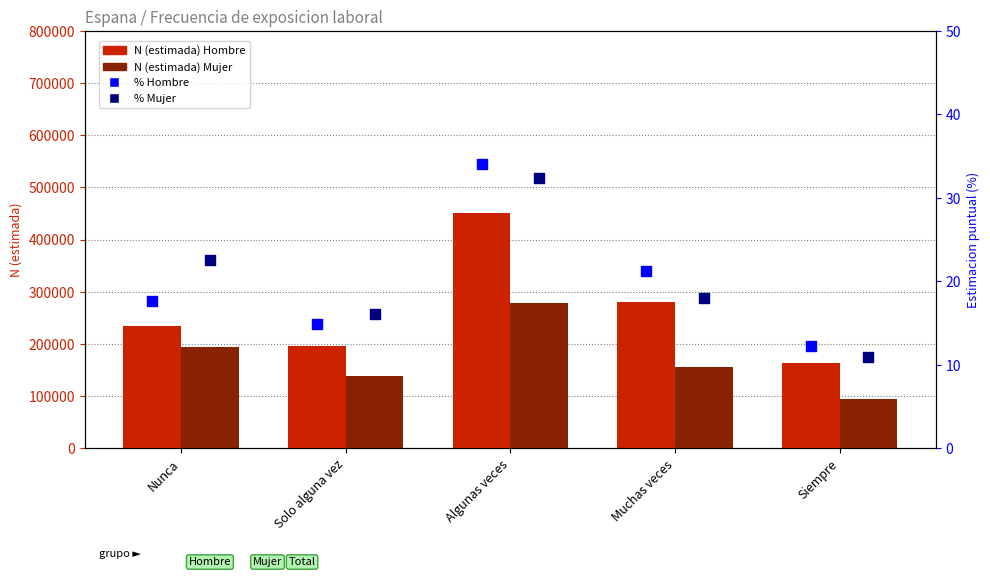

Which series reaches the maximum Y coordinate?

Hombre N (estimada)